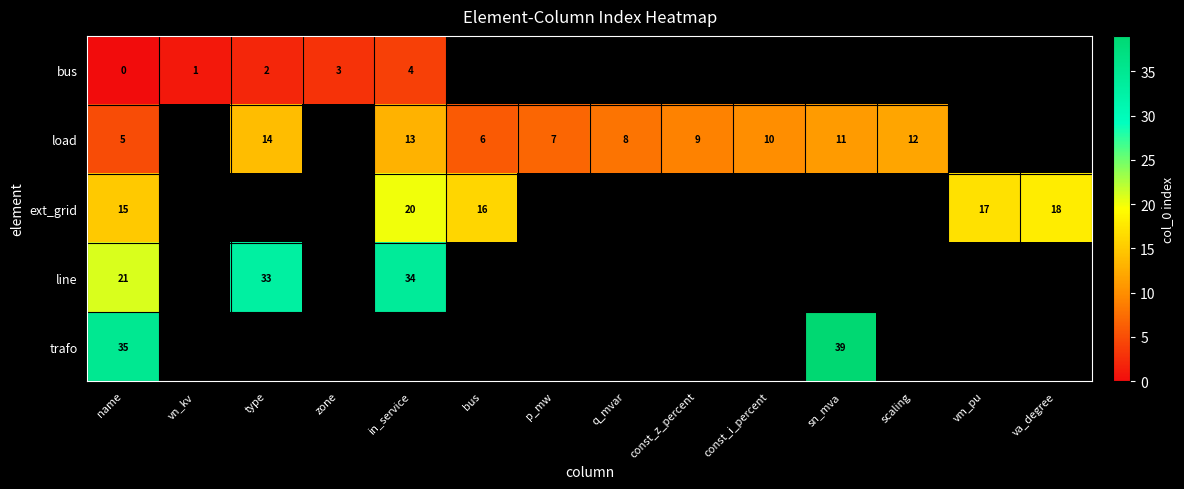

Which category has the lowest value across all series?

name